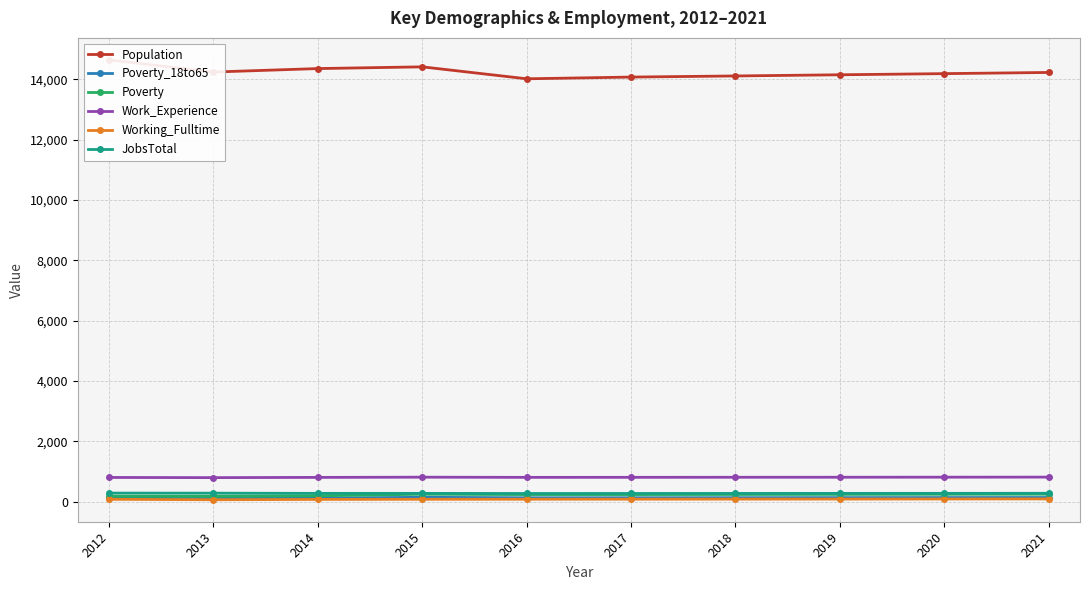

Which series changed the most between 2014 and 2021?

Population